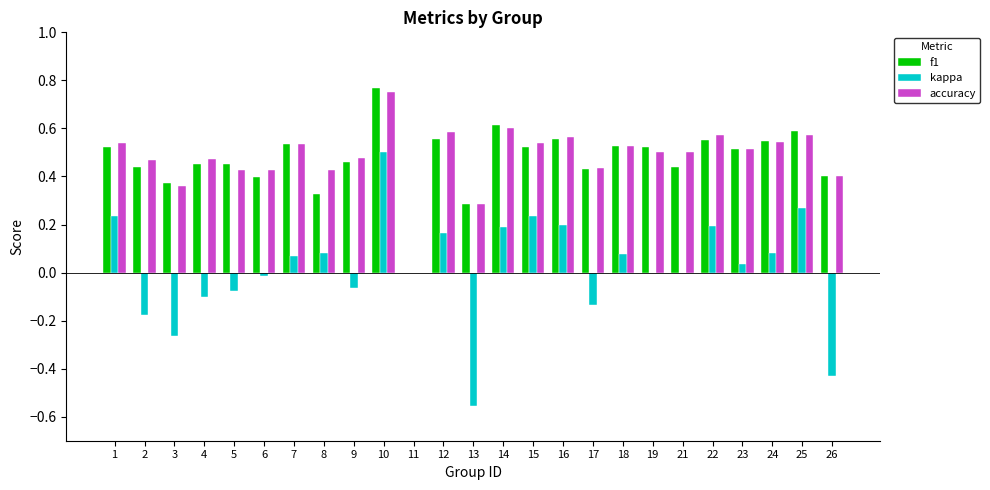

At which label does kappa reach its peak?

10